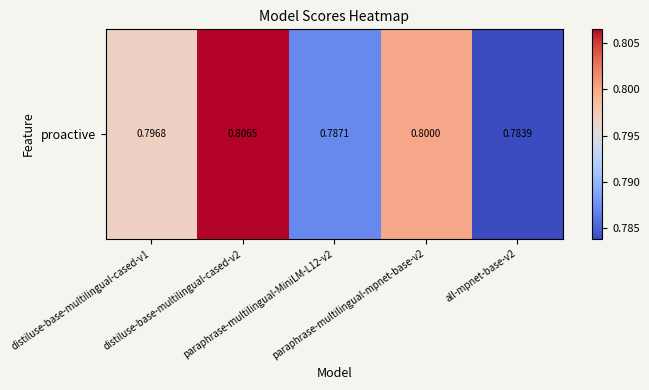

Is it true that the value at distiluse-base-multilingual-cased-v1 is 0.8?

True